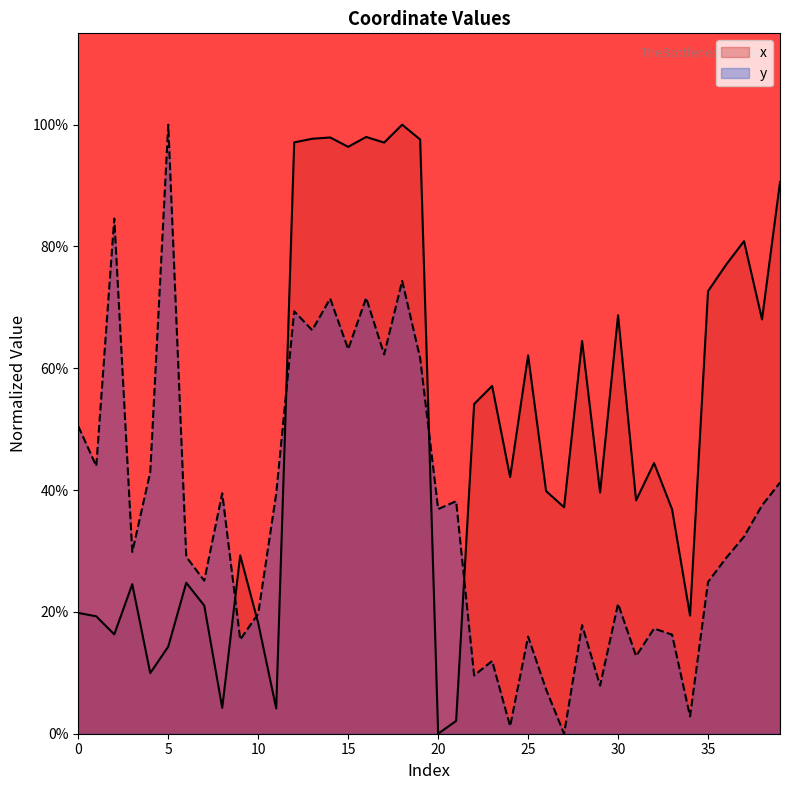

What is the sum of the y values at 28 and 38?

0.6